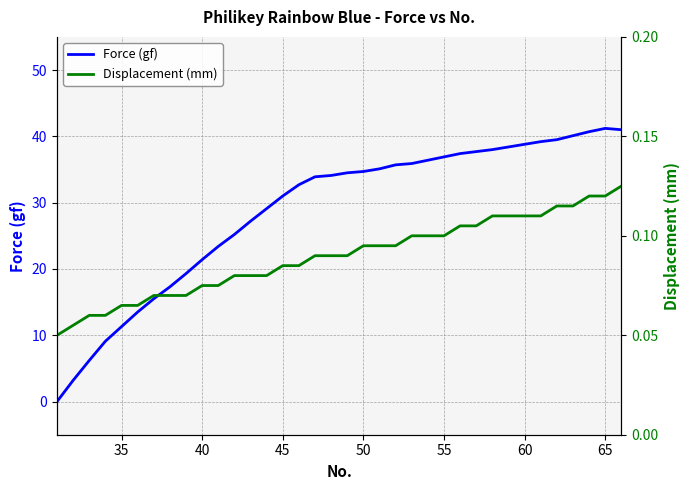

What is the sum of all Displacement (mm) values?

3.2